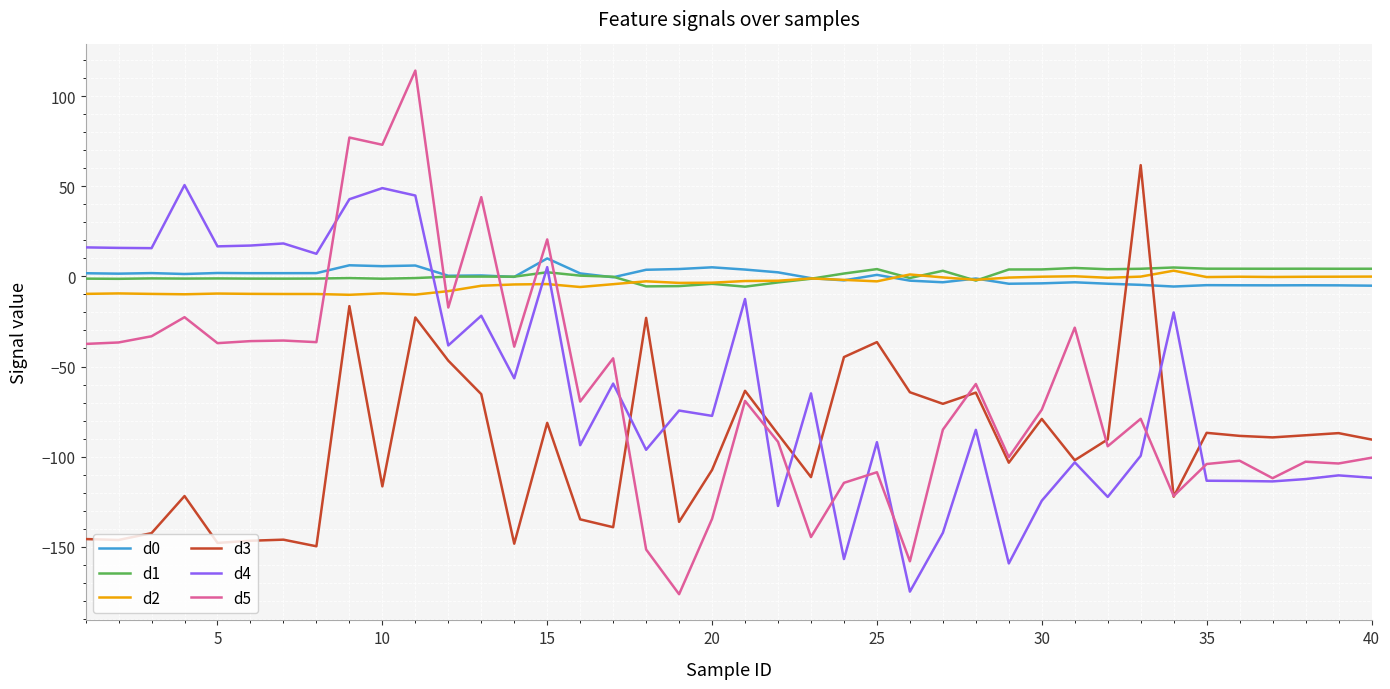

What is the smallest value displayed?

-176.2